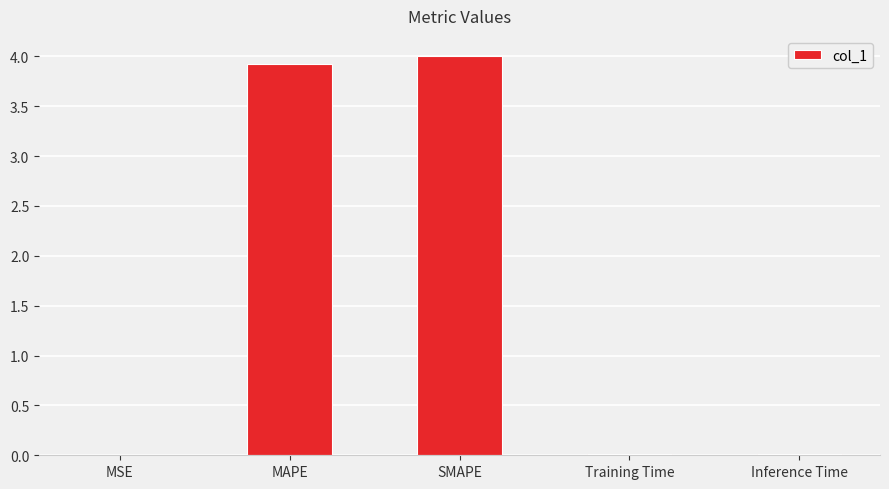

What is the maximum value shown in the chart?

4.0